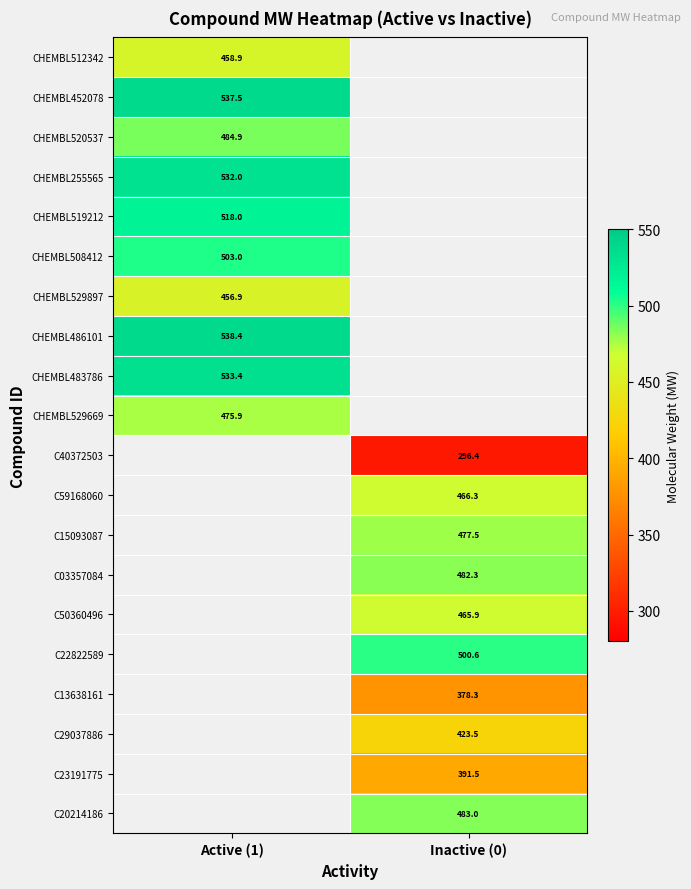

Is the value of C20214186 at Inactive (0) greater than the value of C15093087 at Inactive (0)?

Yes